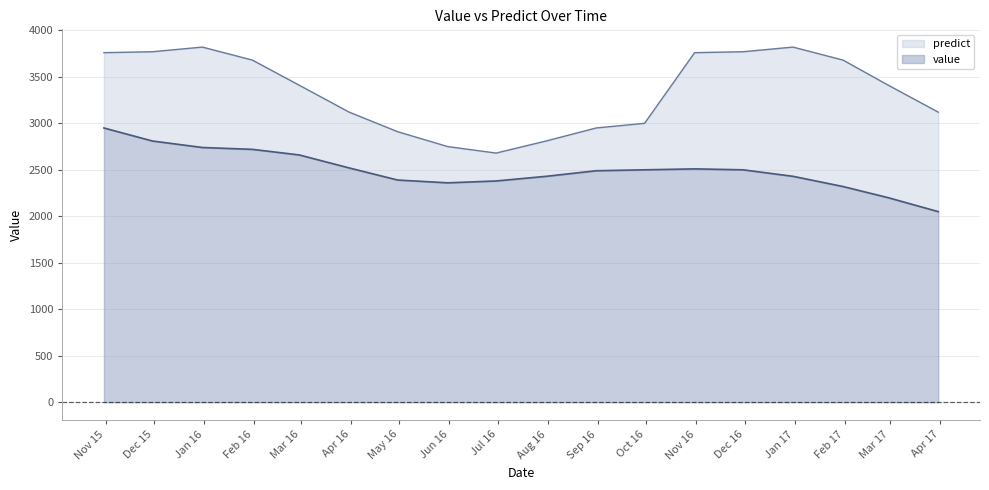

What is the spread (max minus min) of values at 2015-12-31?

1080